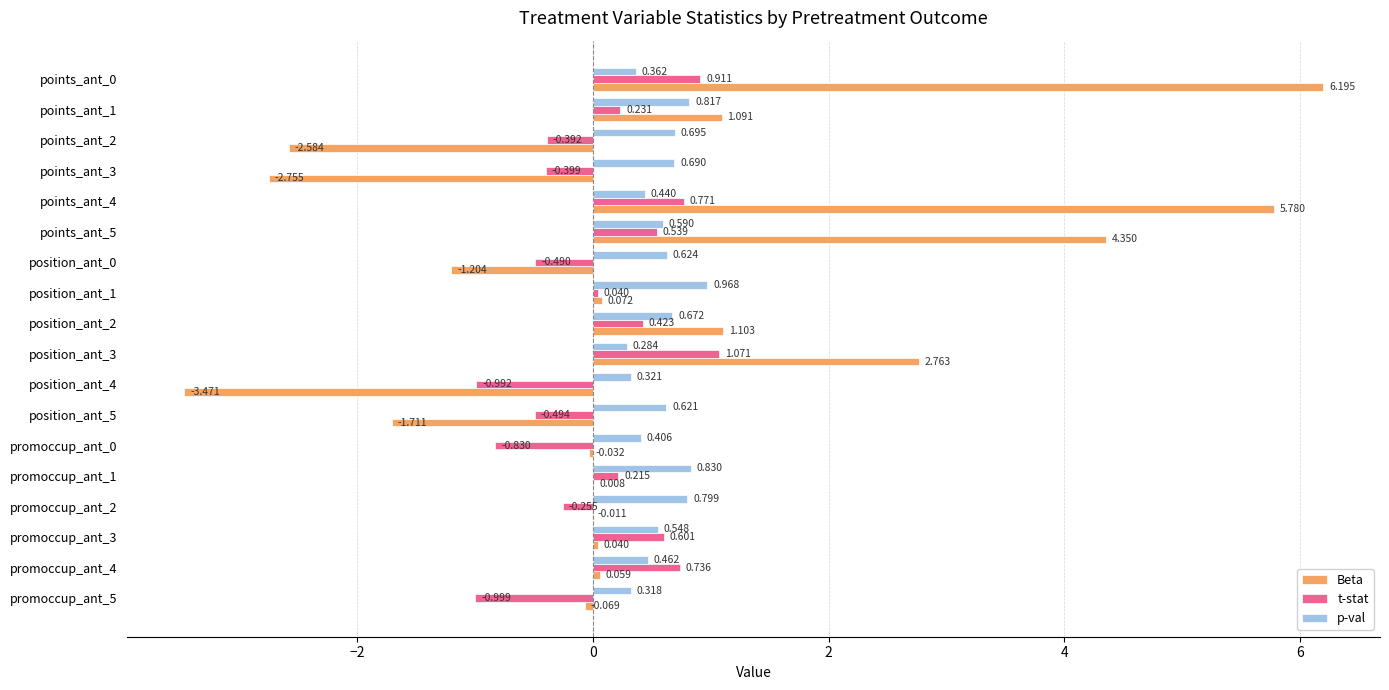

Is the value of Beta at promoccup_ant_2 greater than the value of p-val at promoccup_ant_5?

No